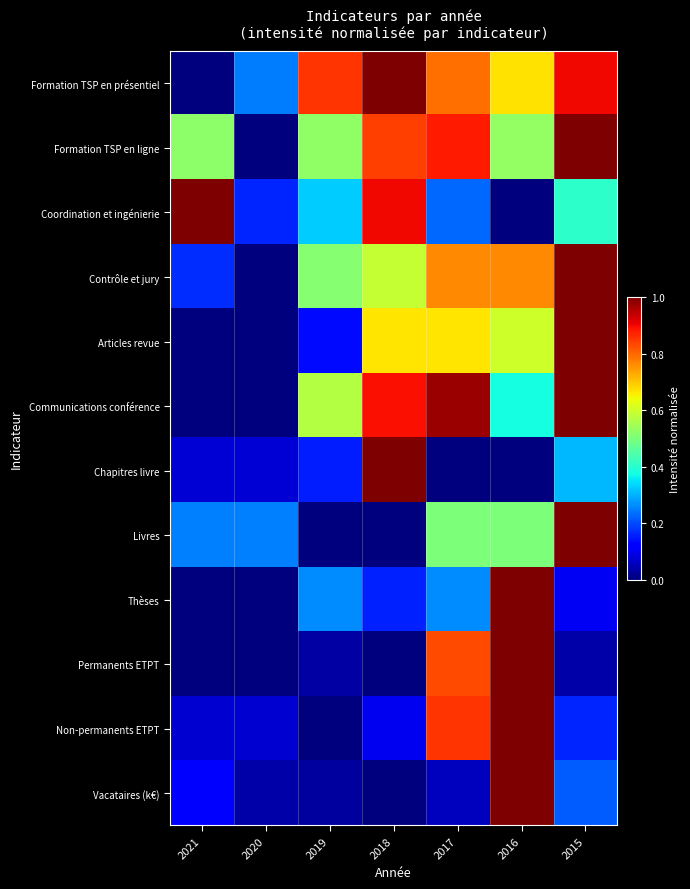

Rank the series at 2015 from highest to lowest value.

Formation TSP en ligne, Contrôle et jury, Articles revue, Communications conférence, Livres, Formation TSP en présentiel, Coordination et ingénierie, Chapitres livre, Vacataires (k€), Non-permanents ETPT, Thèses, Permanents ETPT